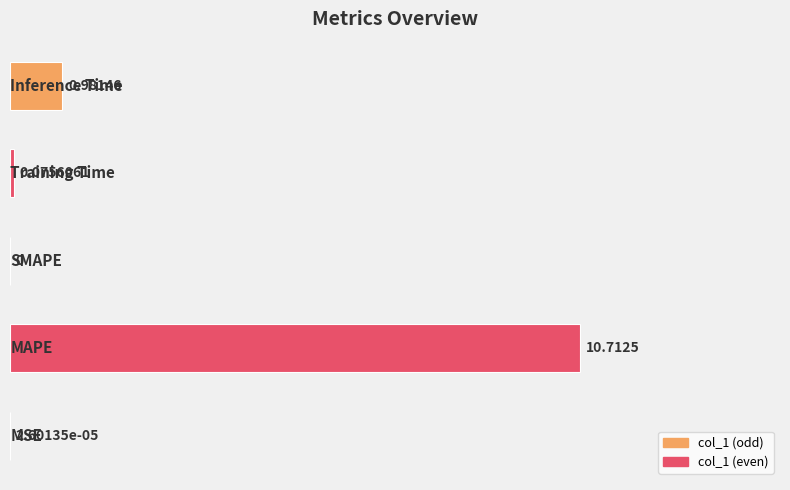

Count the number of categories in the chart.

5